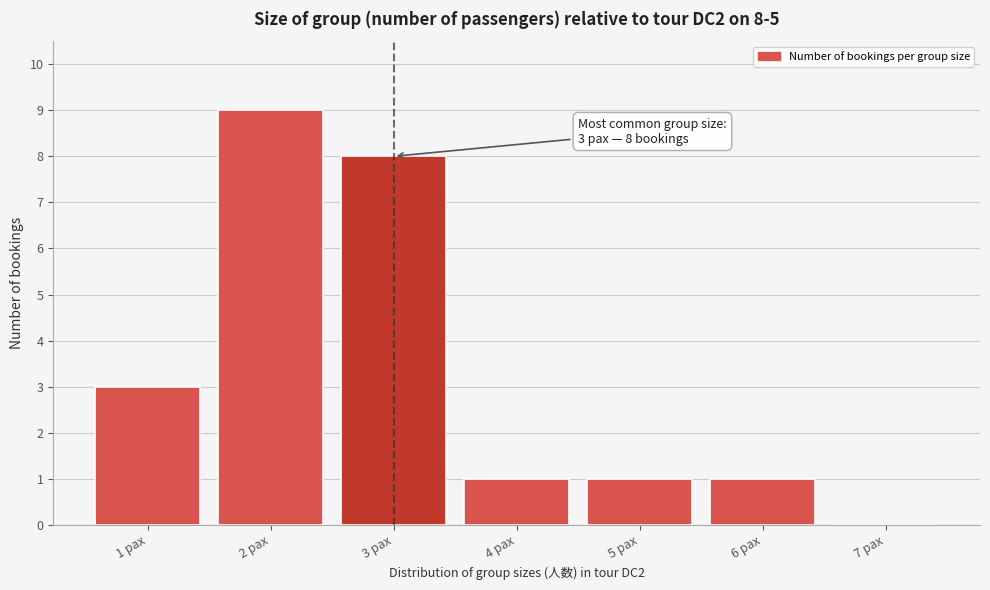

Reading left to right, extract all data points from this chart.

1 pax=3	2 pax=9	3 pax=8	4 pax=1	5 pax=1	6 pax=1	7 pax=0